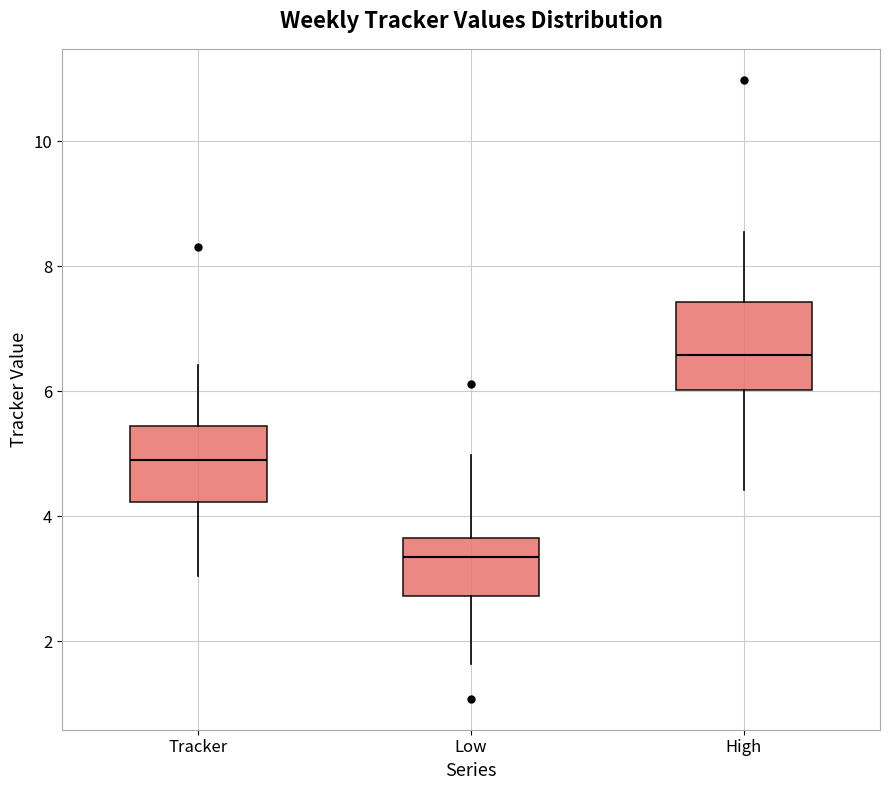

Which box has the lowest median line?

Low